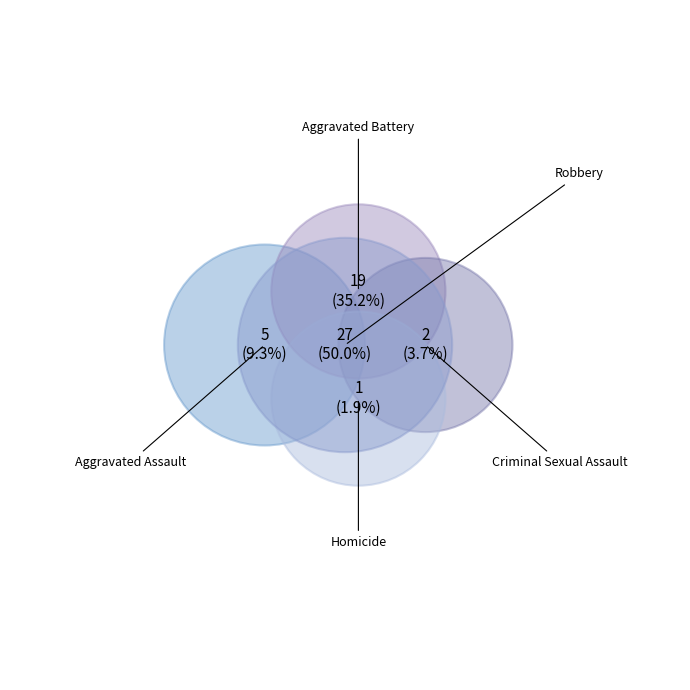

Count the number of slices in the pie.

5